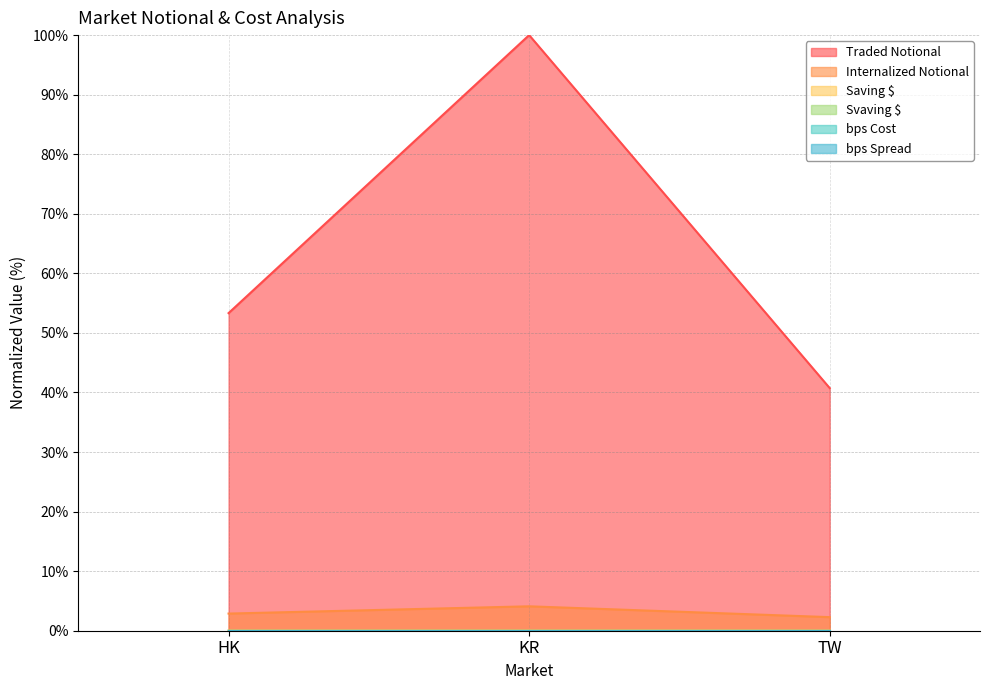

Reading left to right, list all the values displayed in this chart.

Traded Notional: 53.3	100.0	40.7
Internalized Notional: 2.9	4.1	2.3
Saving $: 0.0	0.0	0.0
Svaving $: 0.0	0.0	0.0
bps Cost: 0.0	0.0	0.0
bps Spread: 0.0	0.0	0.0